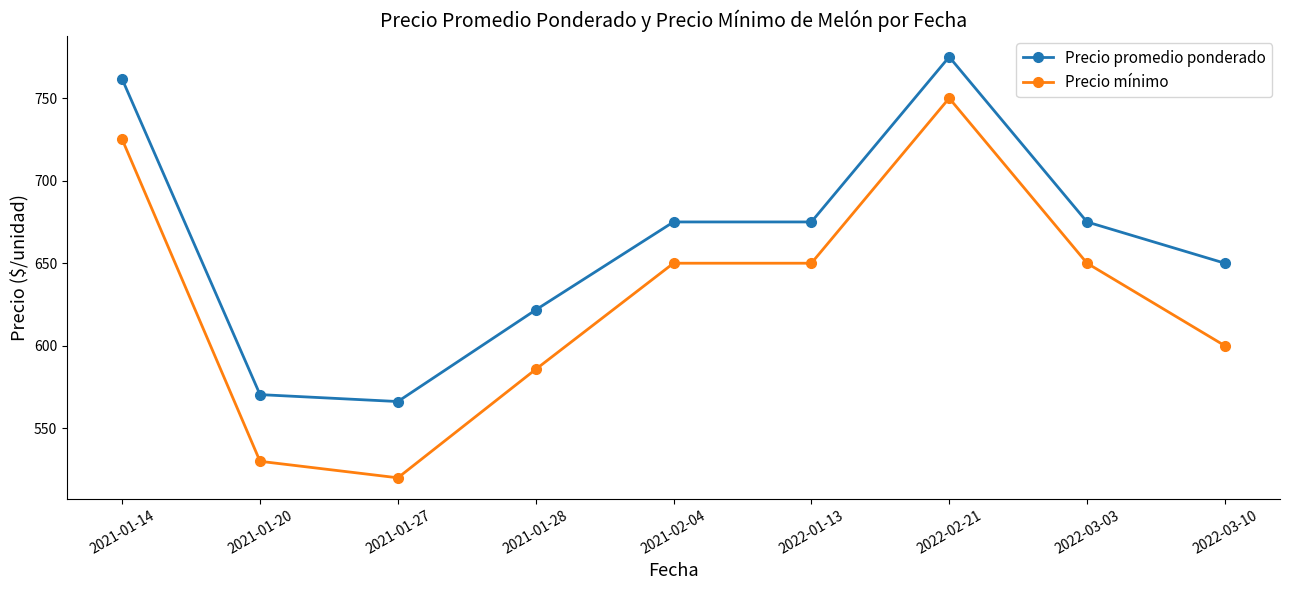

What is the value of the Precio mínimo point at the 4th from the left?

585.7